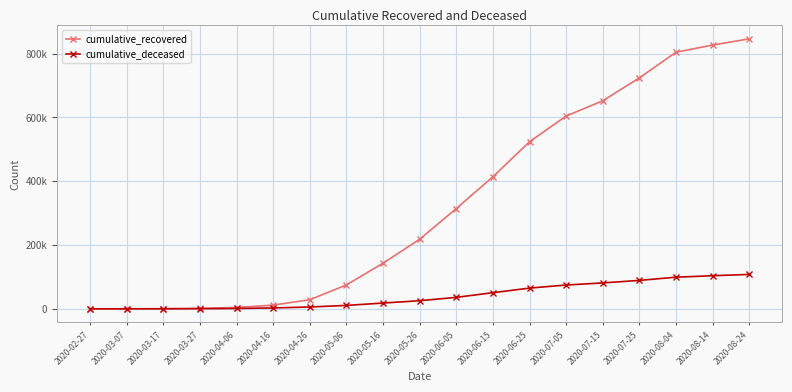

At 2020-08-24, list the series in order from smallest to largest.

cumulative_deceased, cumulative_recovered